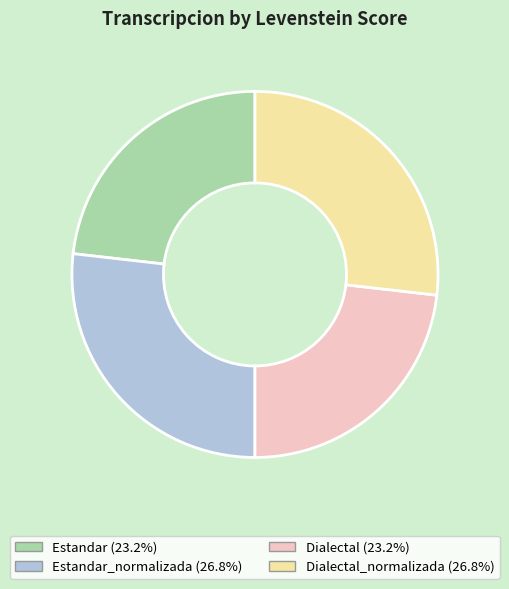

Does any single category account for the majority?

No